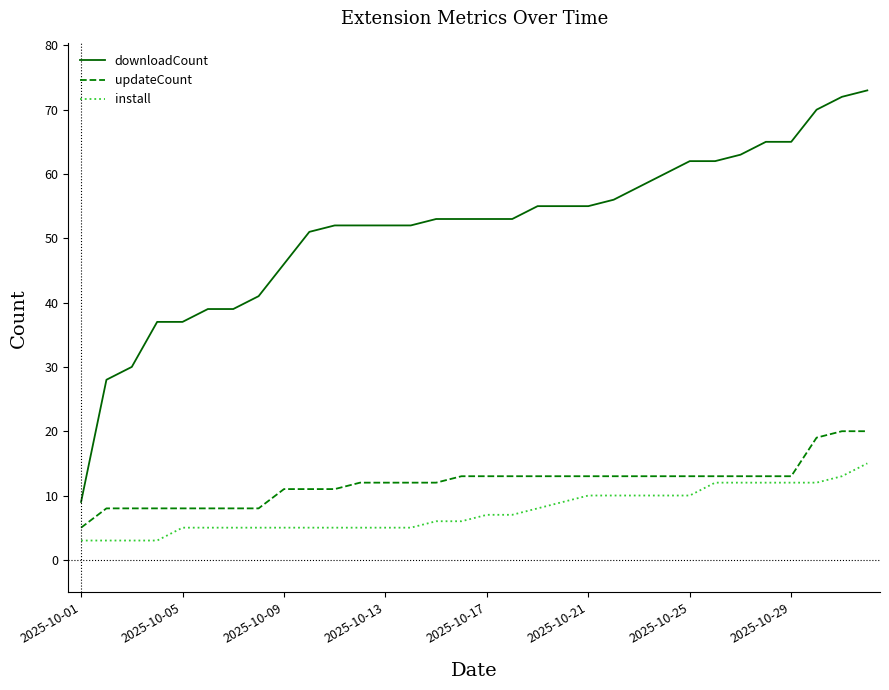

What is the smallest value displayed?

3